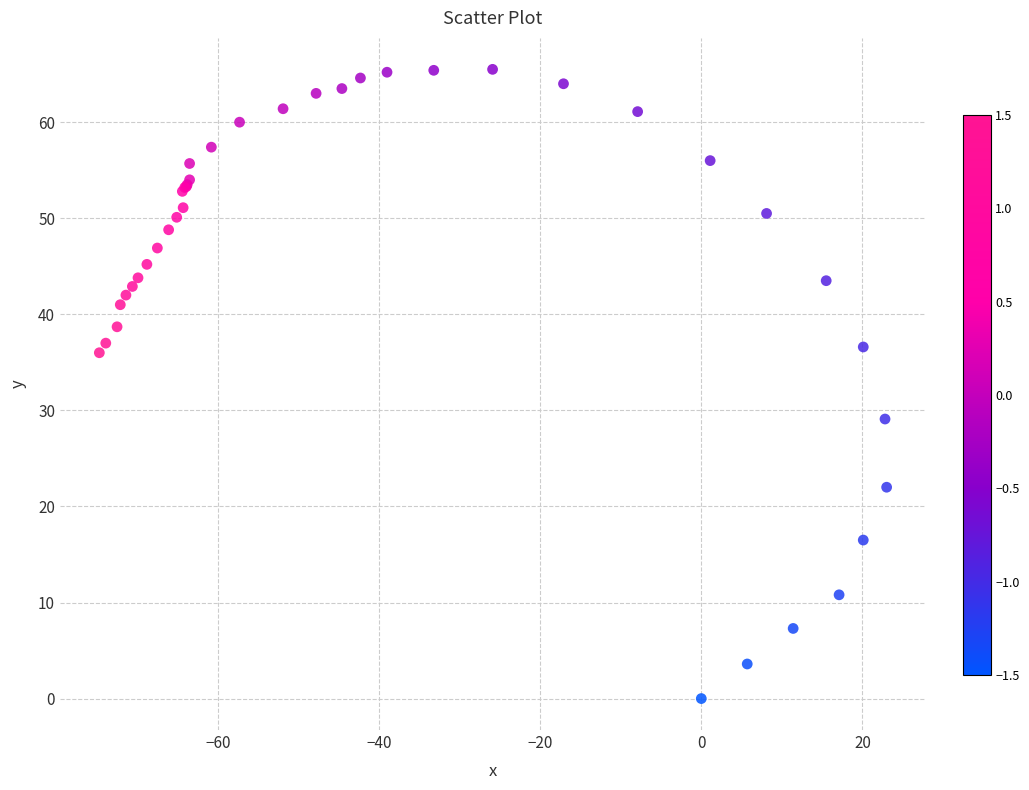

What Y value in the scatter plot is closest to 32?

29.1